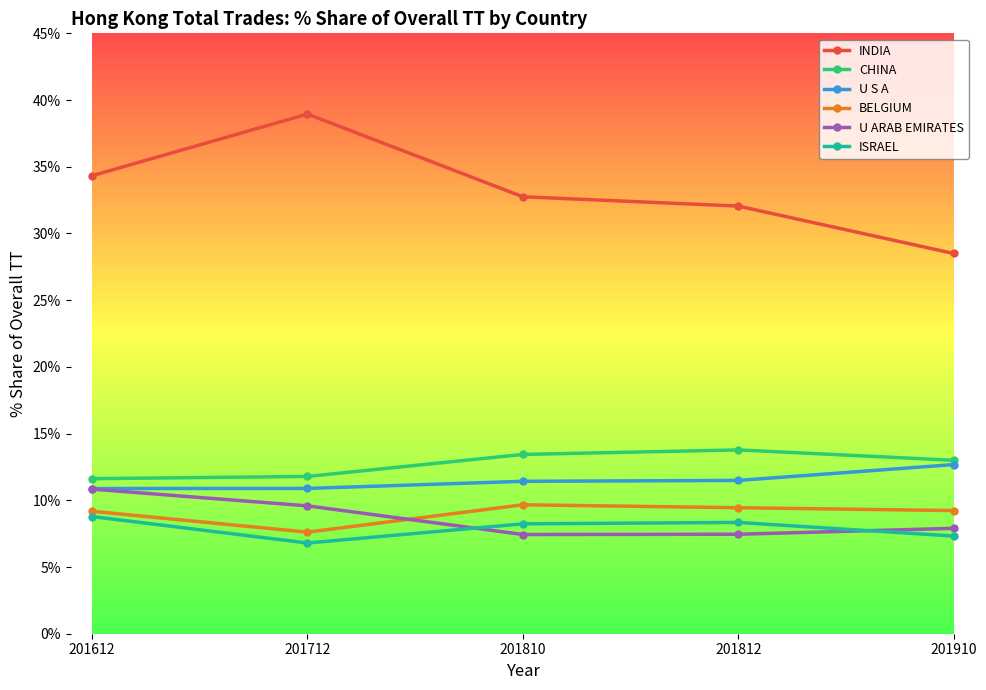

Which series has the widest spread of values?

INDIA